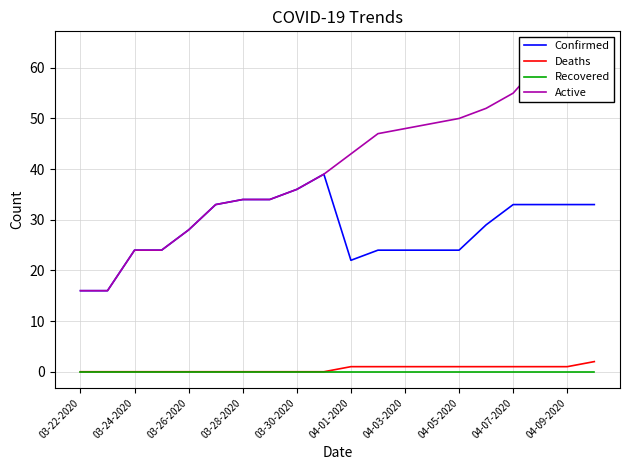

At how many categories does at least one series exceed 54?

4